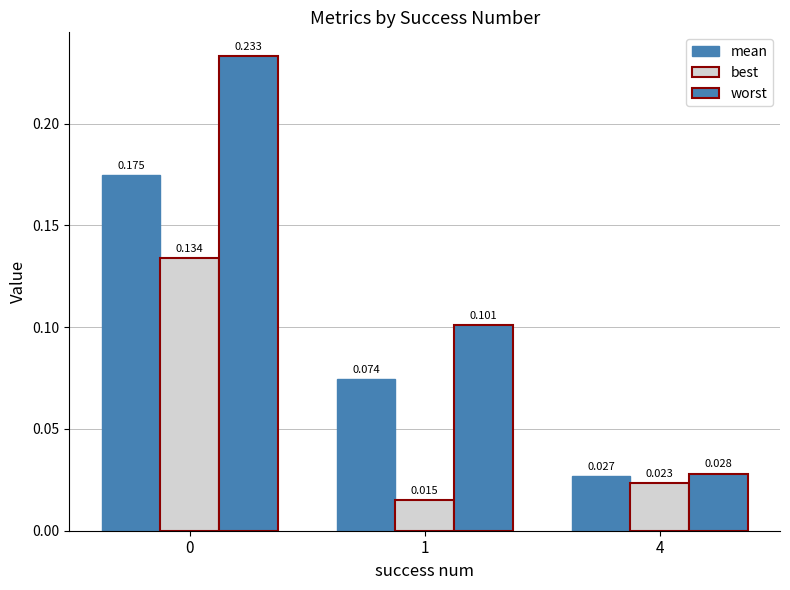

List the labels in order of worst value, smallest first.

4, 1, 0